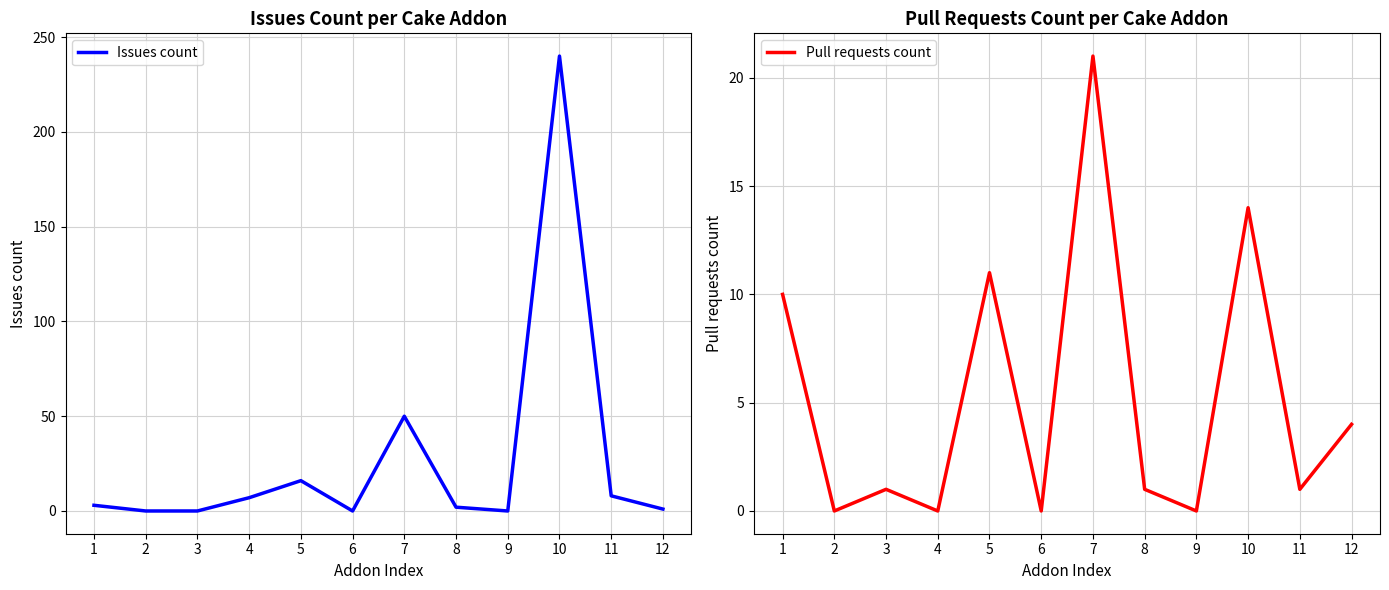

In Issues count, how many points are lower than both neighbors (excluding endpoints)?

2